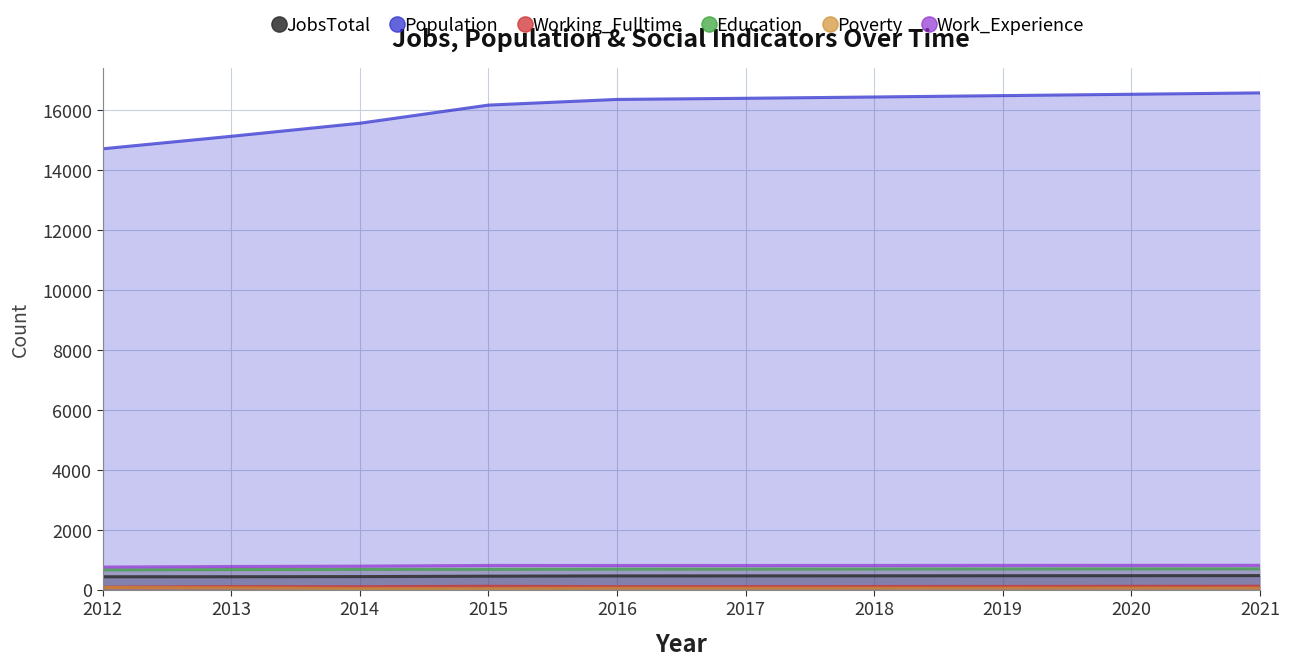

What are all the series names shown in the legend?

JobsTotal, Population, Working_Fulltime, Education, Poverty, Work_Experience